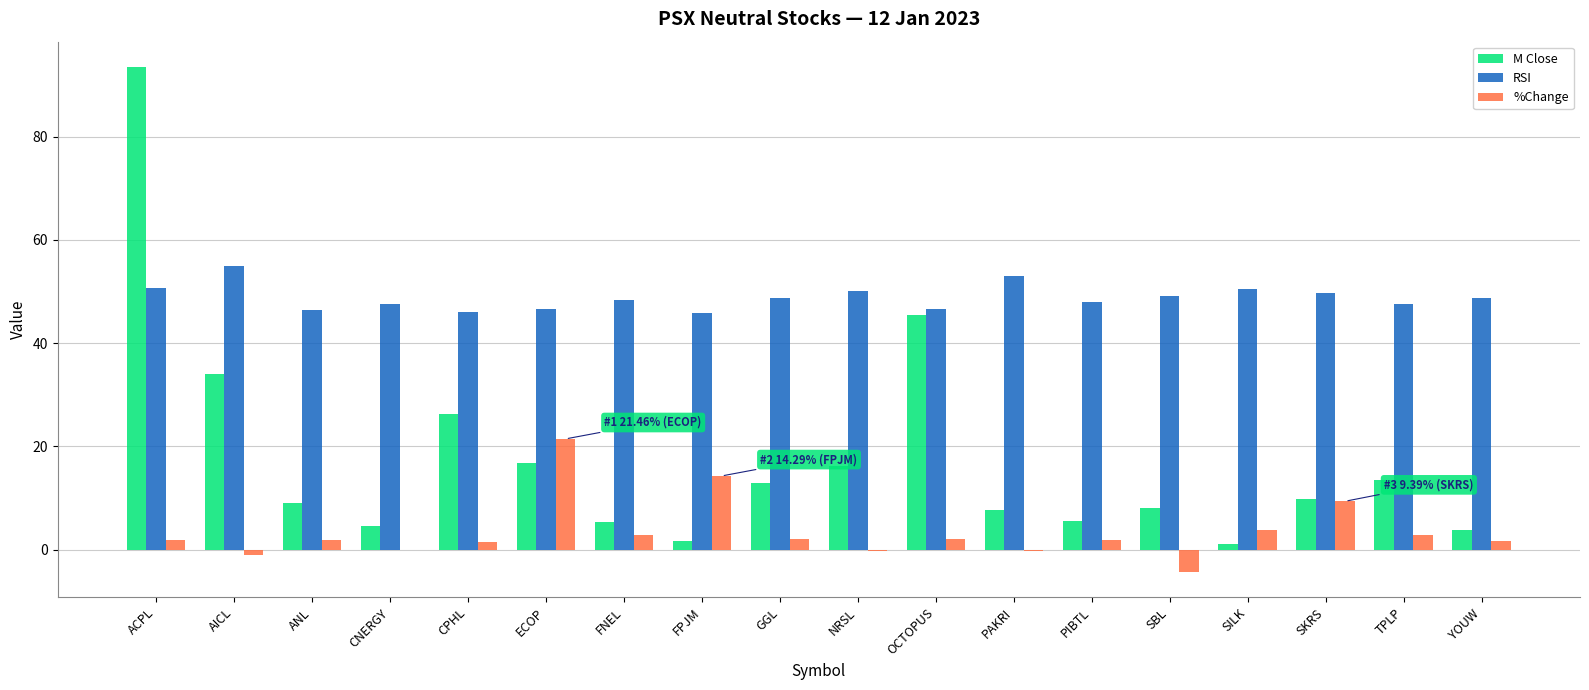

At which label does M Close reach its peak?

ACPL